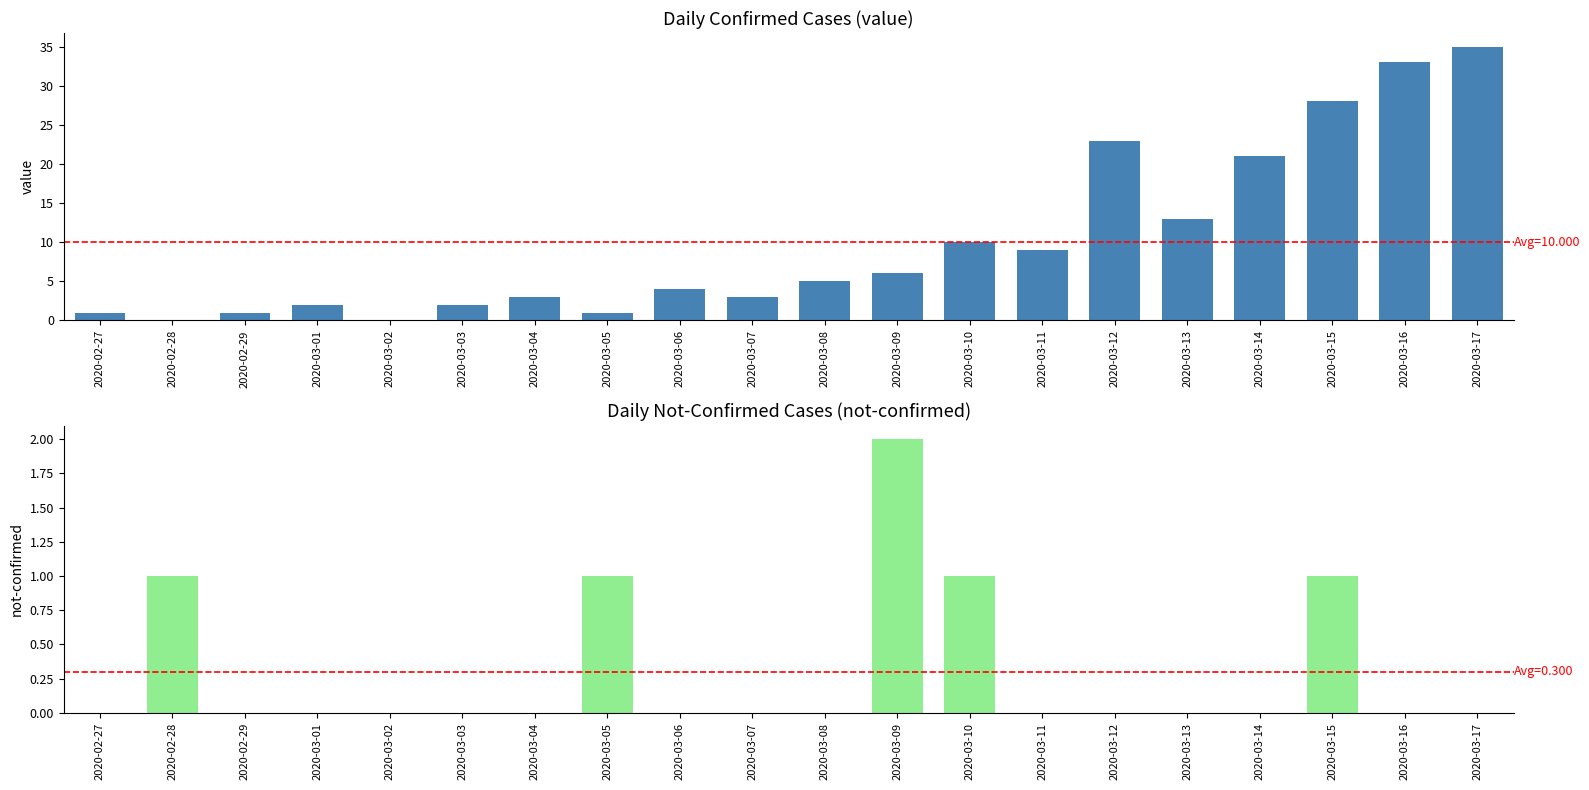

How many data points in value are less than 5?

10